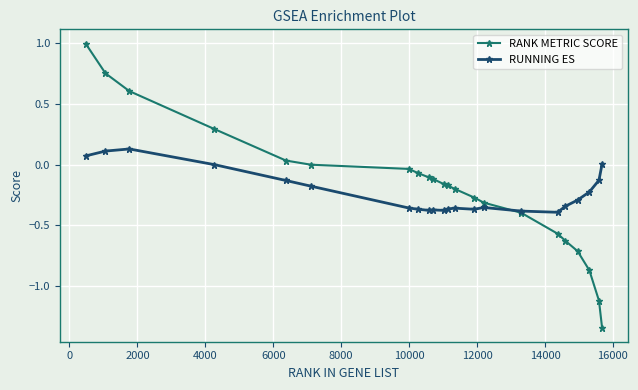

Which series has the largest range (max minus min)?

RANK METRIC SCORE